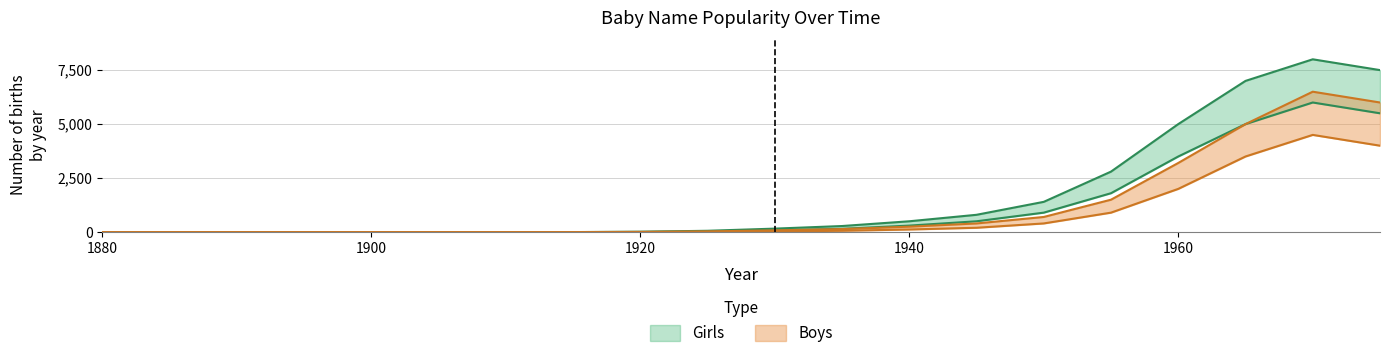

Which has a higher value, 1950 or 1910?

1950